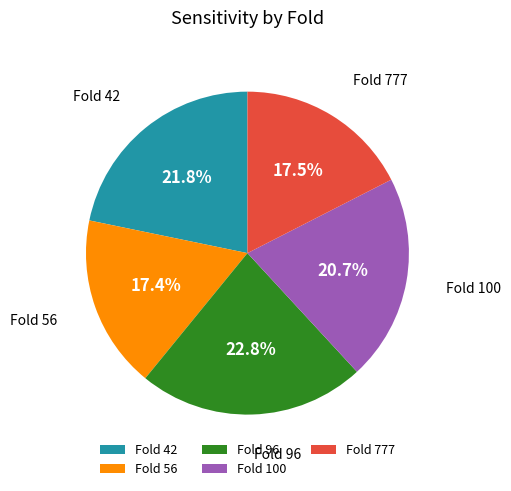

Which has a higher value, Fold 56 or Fold 42?

Fold 42